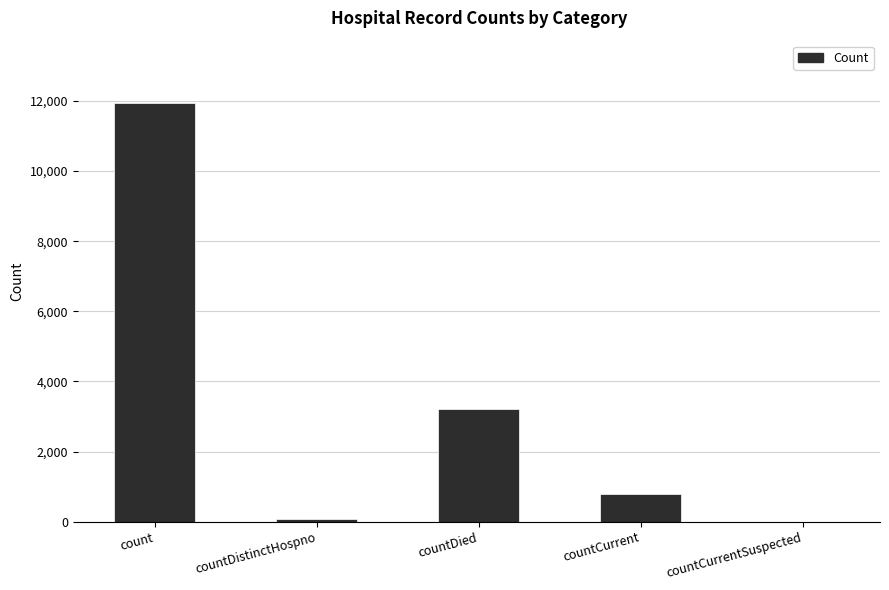

How many data points does each series have?

5